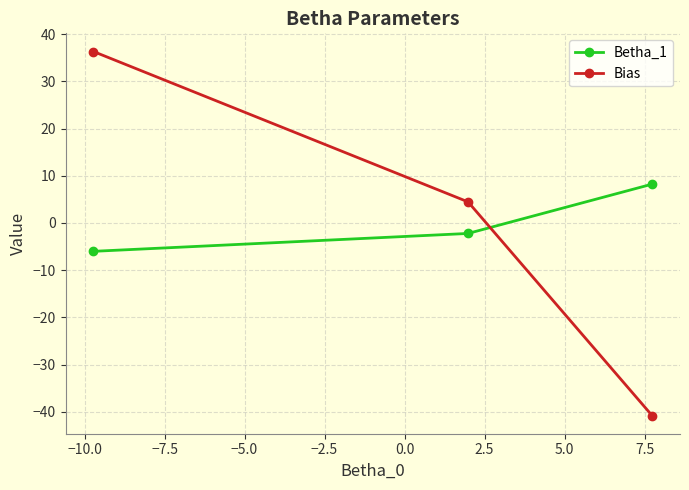

Count the number of data series in this chart.

2